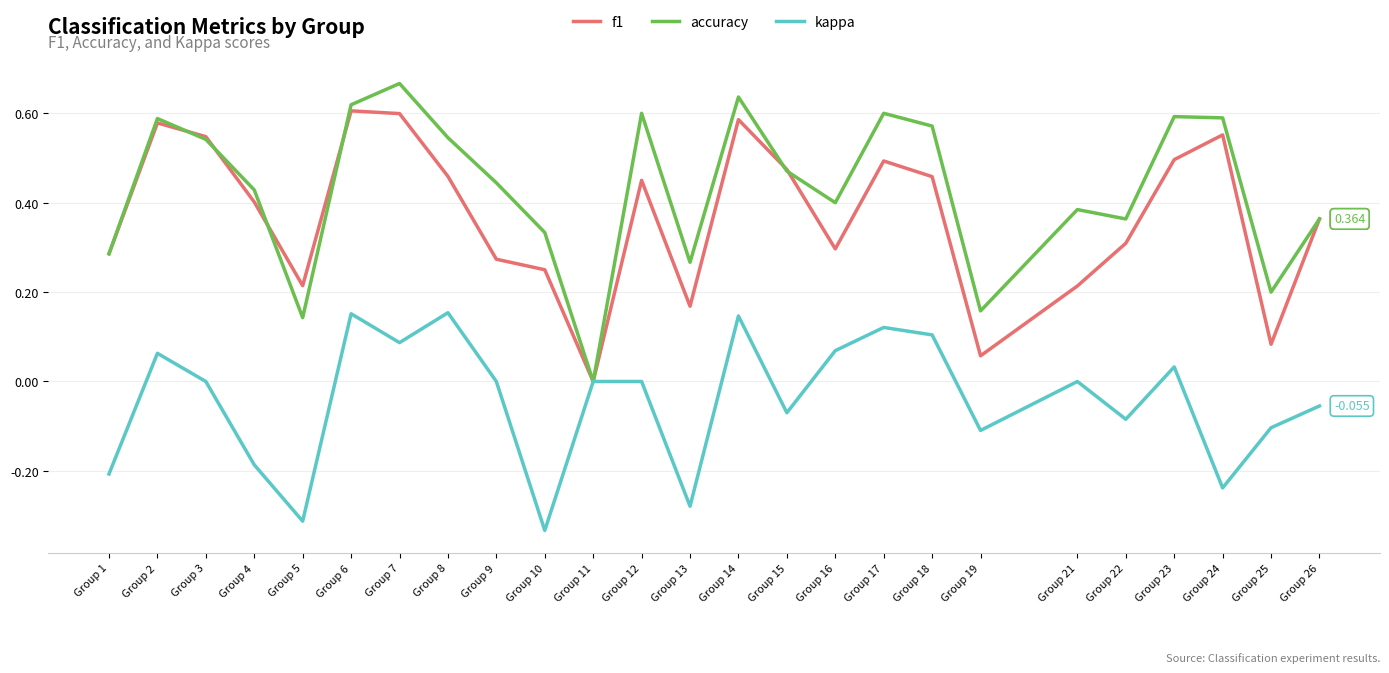

Which series has the largest total across all categories?

accuracy